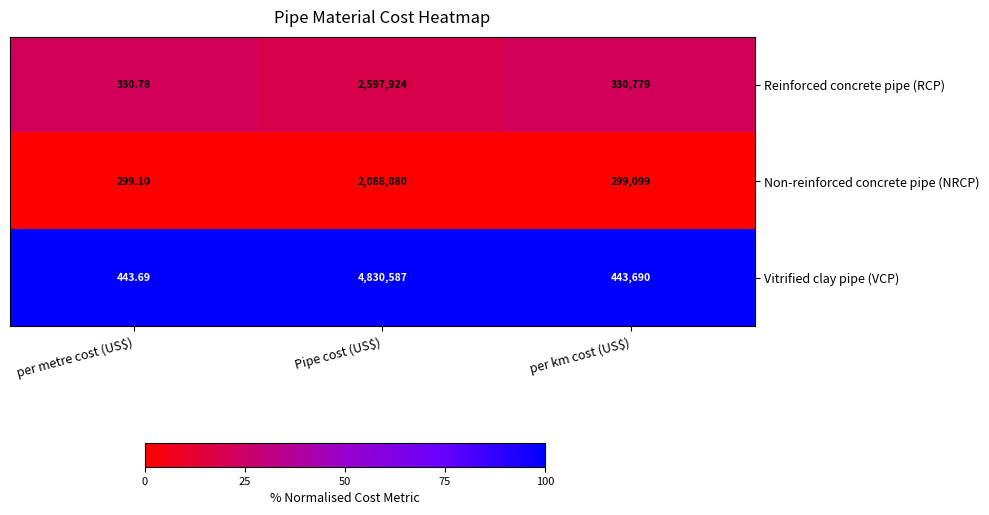

At which category does the chart reach its minimum across all series?

per metre cost (US$)